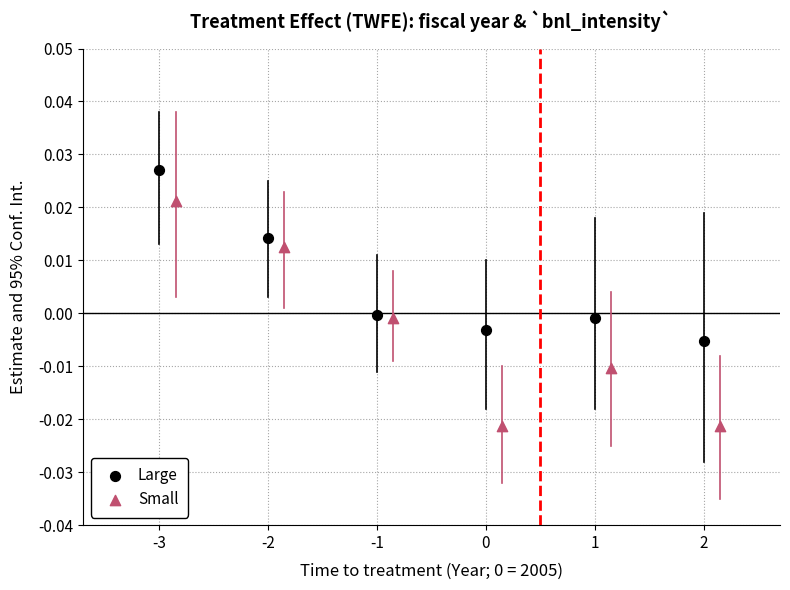

Which series contains the highest Y value?

Large